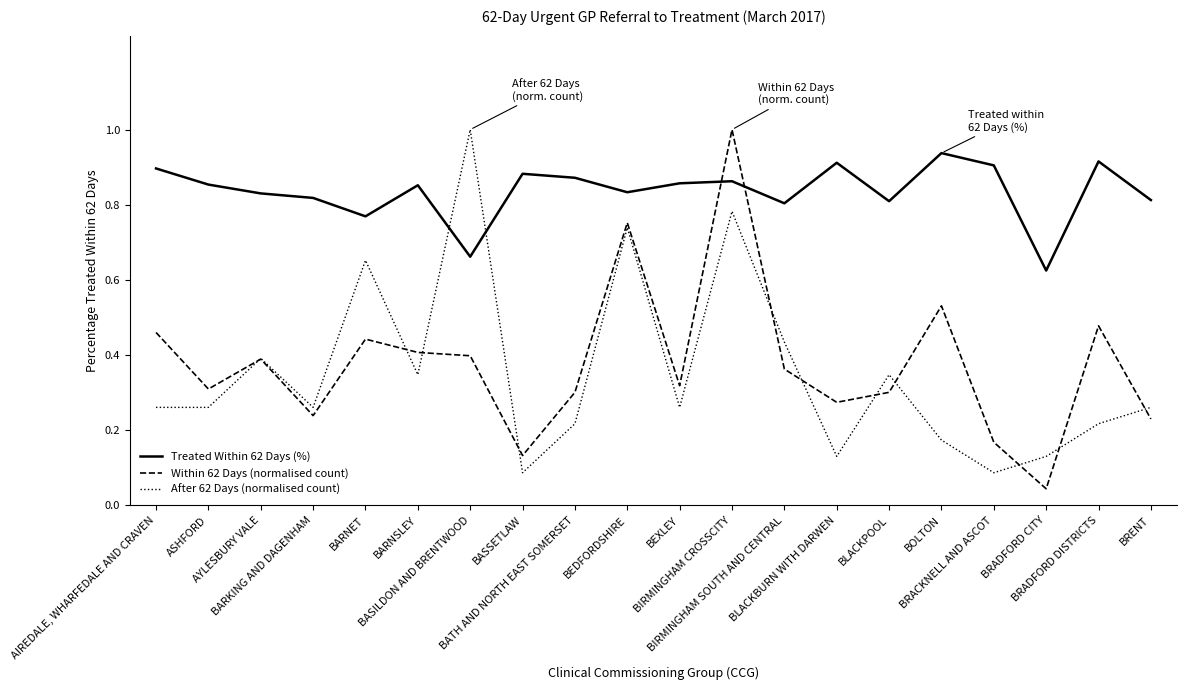

True or false: Treated Within 62 Days (%) and Within 62 Days (normalised count) cross at least once.

True